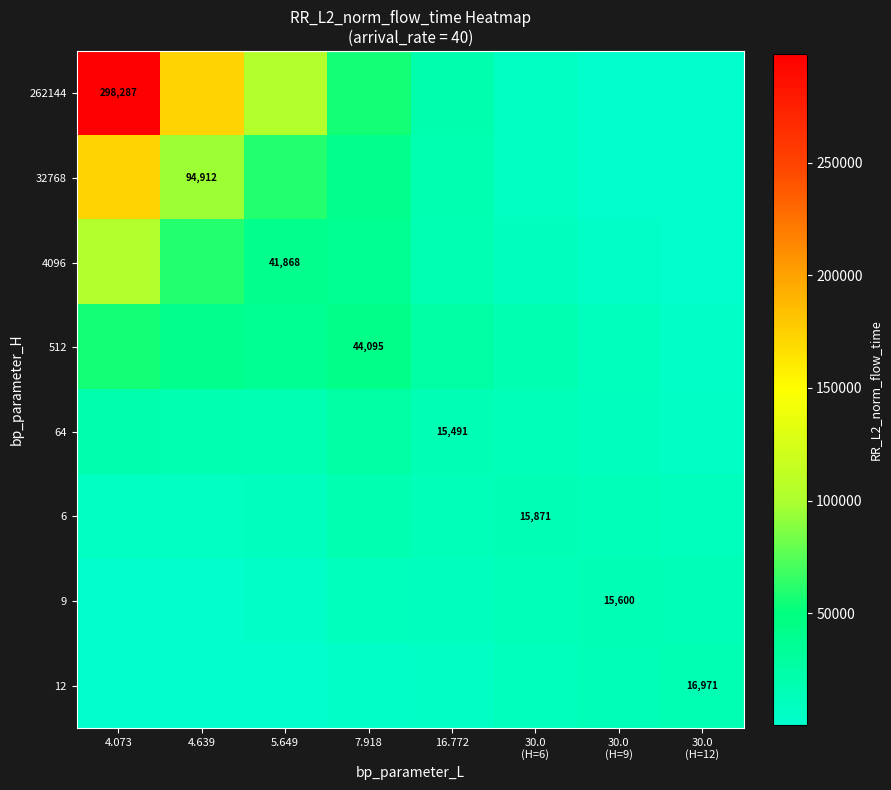

Between 5.649 and 7.918, which series saw the biggest shift?

262144